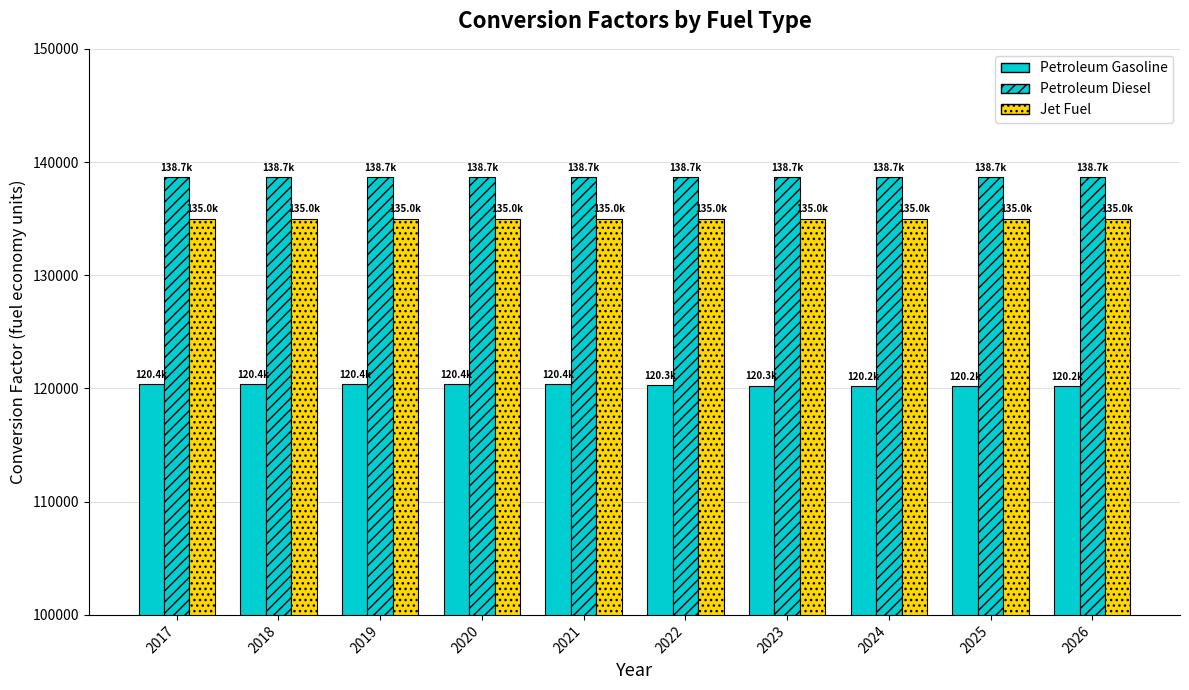

List the series in order of their peak value, highest first.

Petroleum Diesel, Jet Fuel, Petroleum Gasoline